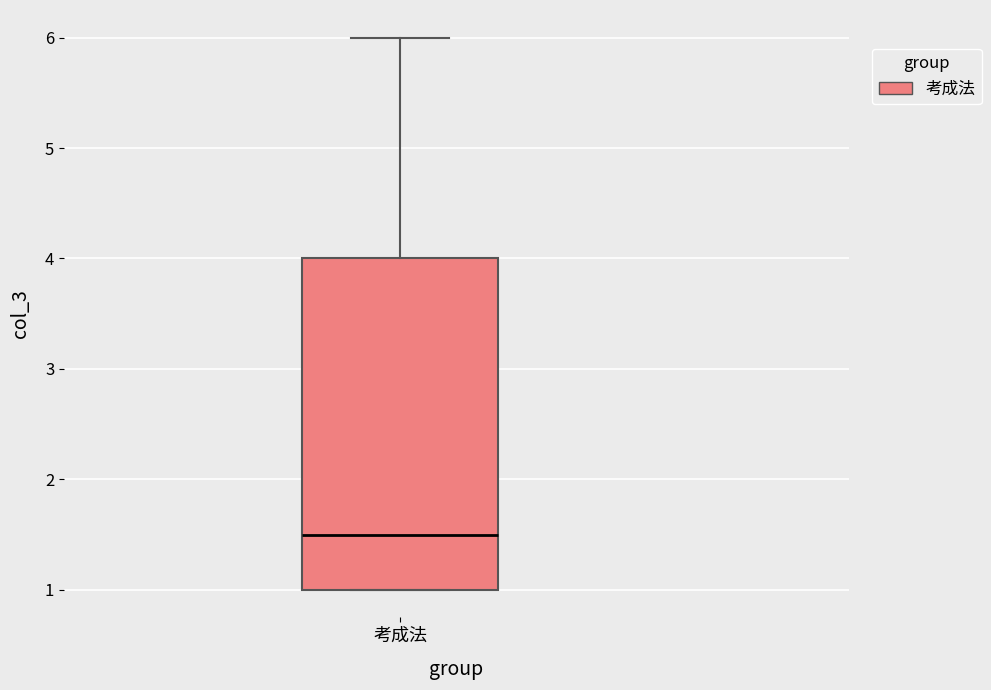

Read this box plot against the y-axis: the position of the median line, the range covered by the box, and the ends of both whiskers. The values are not printed on the chart, so give them approximately, as read against the axis.

median 1.5, box 1.0 to 4.0, whiskers 1.0 to 6.0